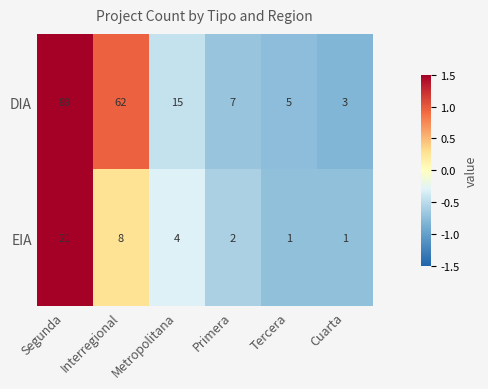

What is the difference between the highest and lowest values at Primera?

5